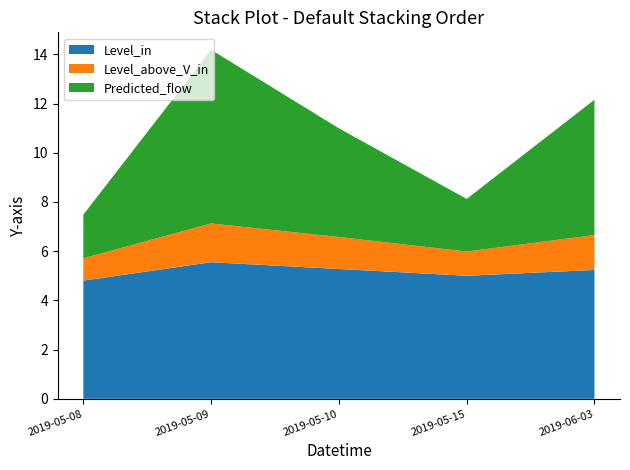

Reading left to right, what are all the values shown in this chart?

Level_in: 4.8	5.6	5.3	5.0	5.2
Level_above_V_in: 0.9	1.6	1.3	1.0	1.4
Predicted_flow: 1.8	7.1	4.4	2.1	5.5